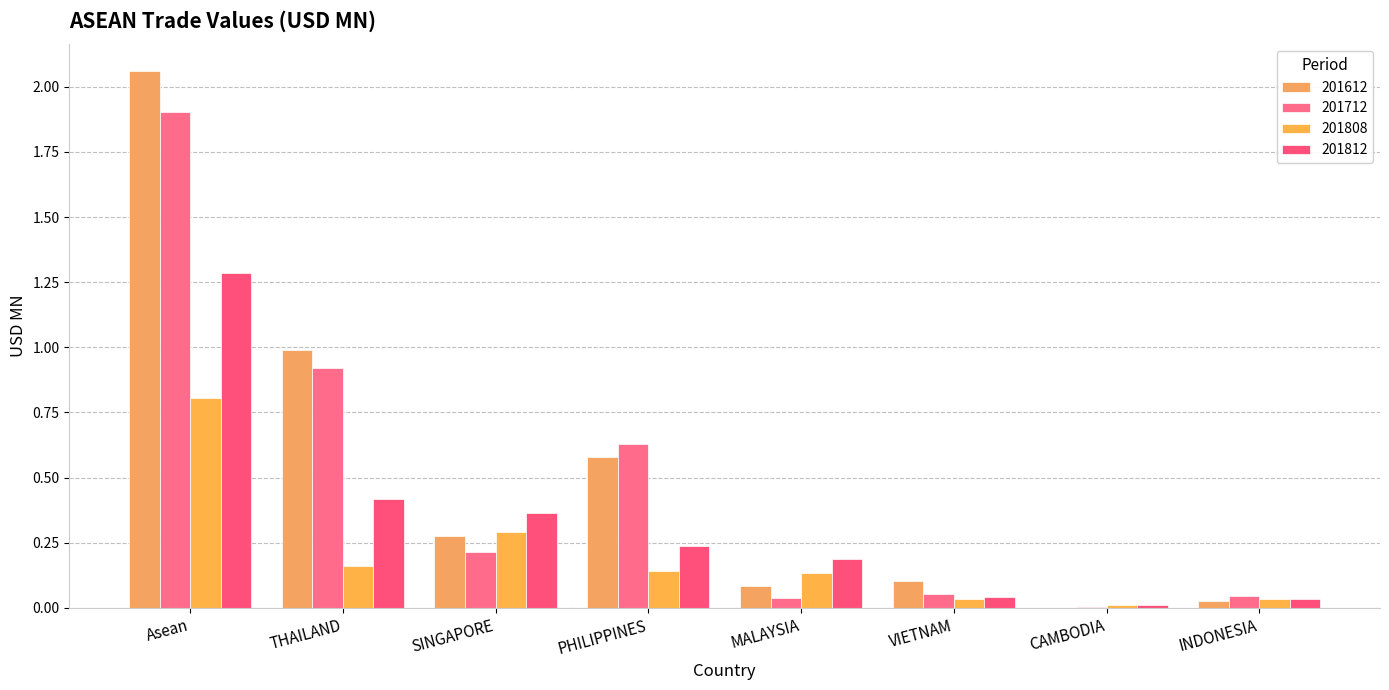

Reading left to right, list all the values displayed in this chart.

201612: Asean=2.1	THAILAND=1.0	SINGAPORE=0.3	PHILIPPINES=0.6	MALAYSIA=0.1	VIETNAM=0.1	CAMBODIA=0.0	INDONESIA=0.0
201712: Asean=1.9	THAILAND=0.9	SINGAPORE=0.2	PHILIPPINES=0.6	MALAYSIA=0.0	VIETNAM=0.1	CAMBODIA=0.0	INDONESIA=0.0
201808: Asean=0.8	THAILAND=0.2	SINGAPORE=0.3	PHILIPPINES=0.1	MALAYSIA=0.1	VIETNAM=0.0	CAMBODIA=0.0	INDONESIA=0.0
201812: Asean=1.3	THAILAND=0.4	SINGAPORE=0.4	PHILIPPINES=0.2	MALAYSIA=0.2	VIETNAM=0.0	CAMBODIA=0.0	INDONESIA=0.0